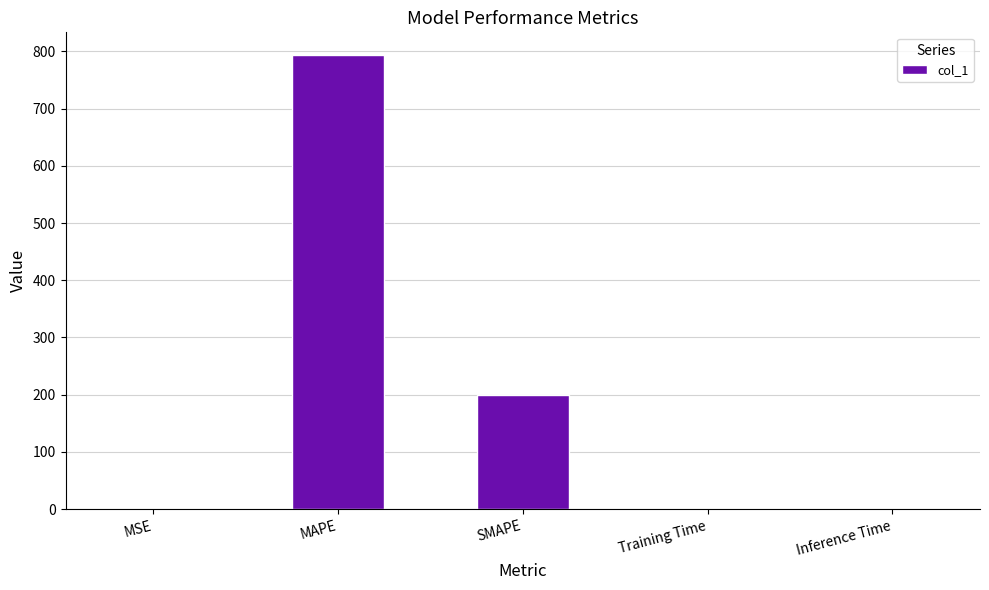

True or false: the data shows 0.0 at Training Time.

True